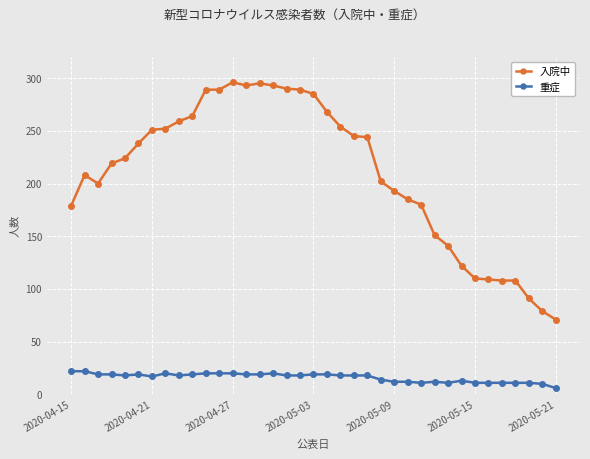

How many lines are shown in the chart?

2